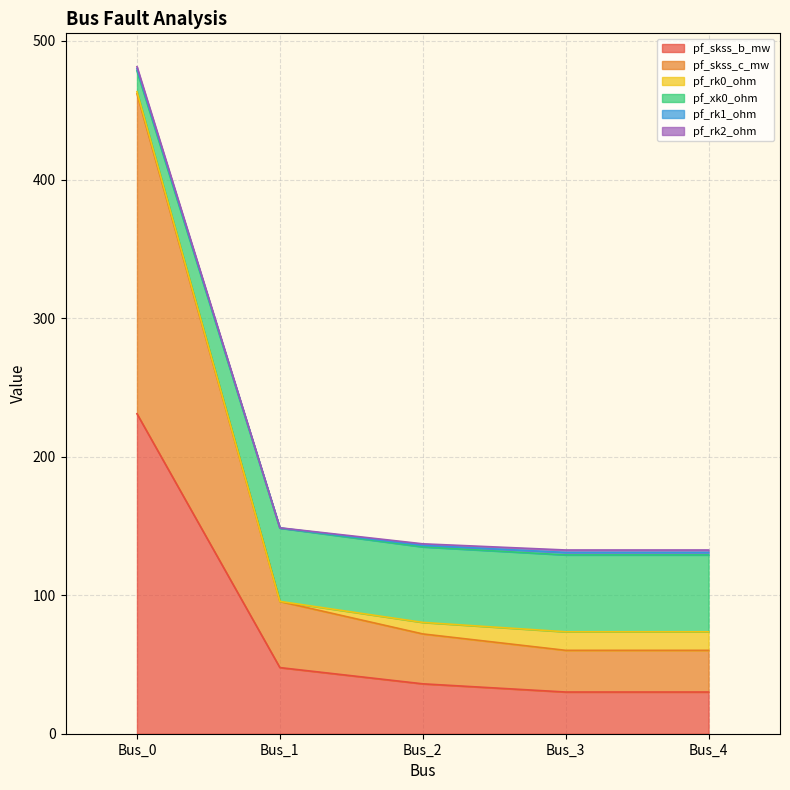

What is the maximum value for pf_skss_b_mw?

230.9